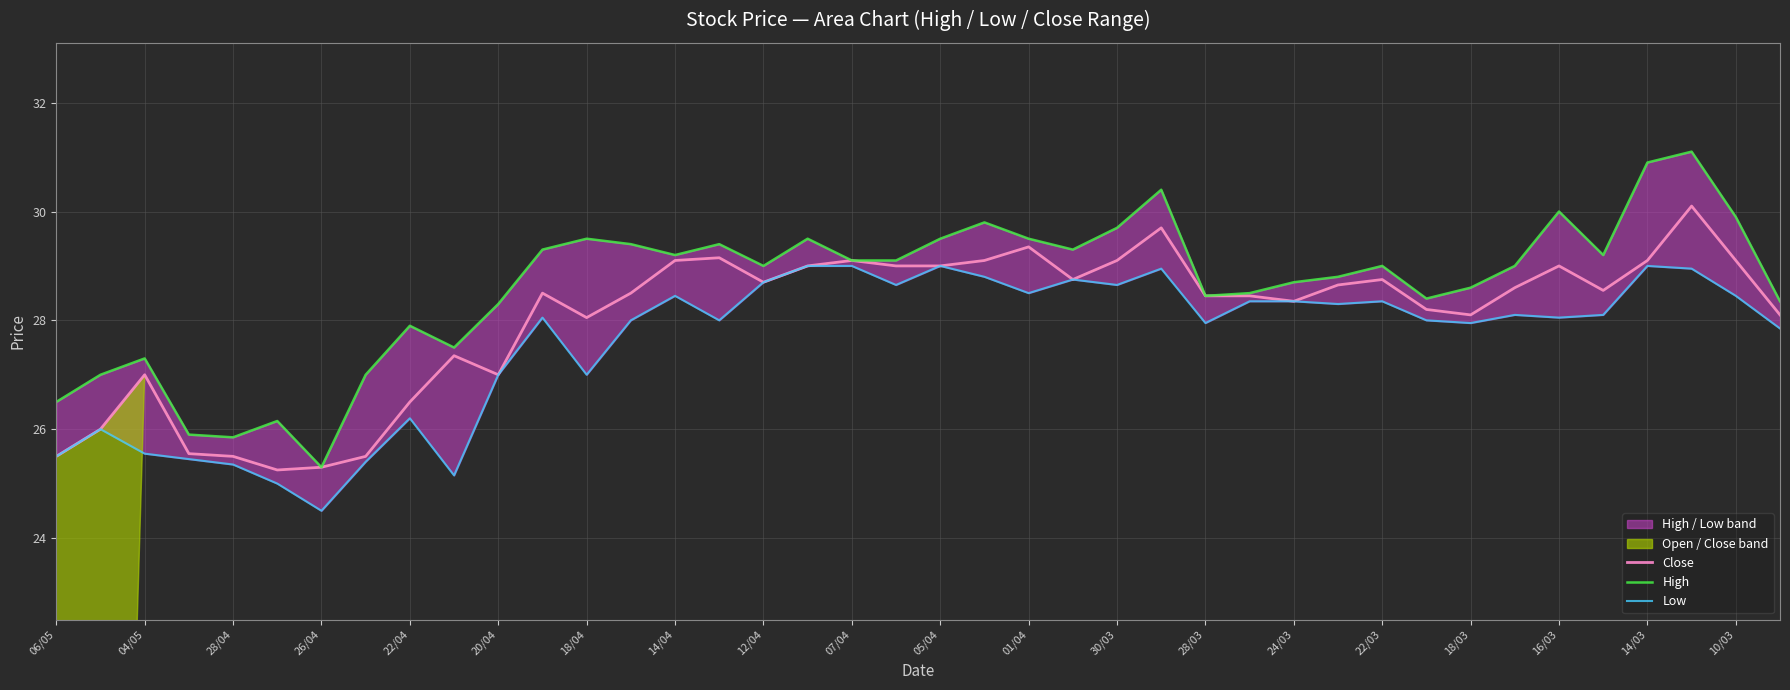

At which category does Close reach its first local peak?

04/05